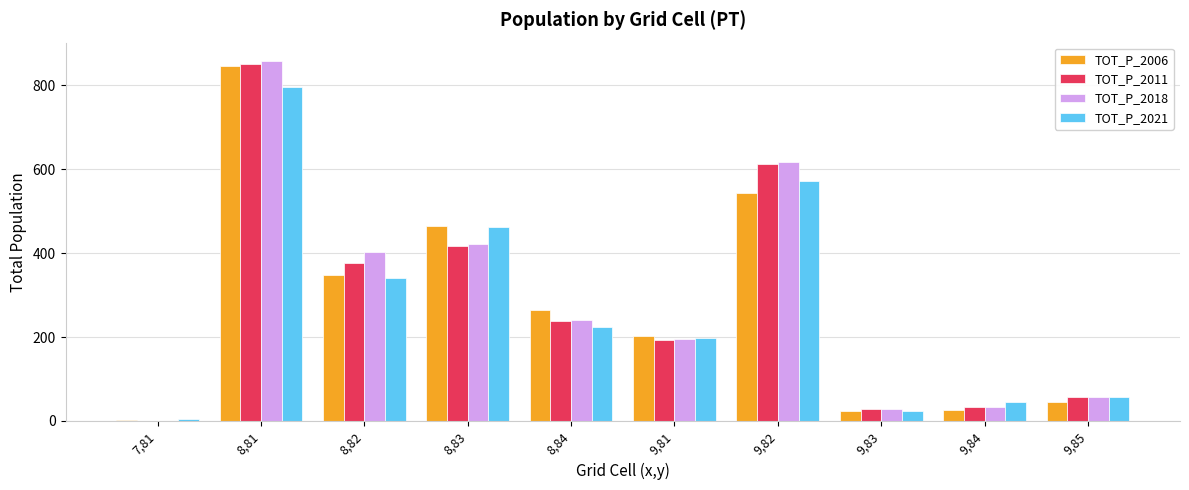

At which category is the sum across all series the highest?

8,81